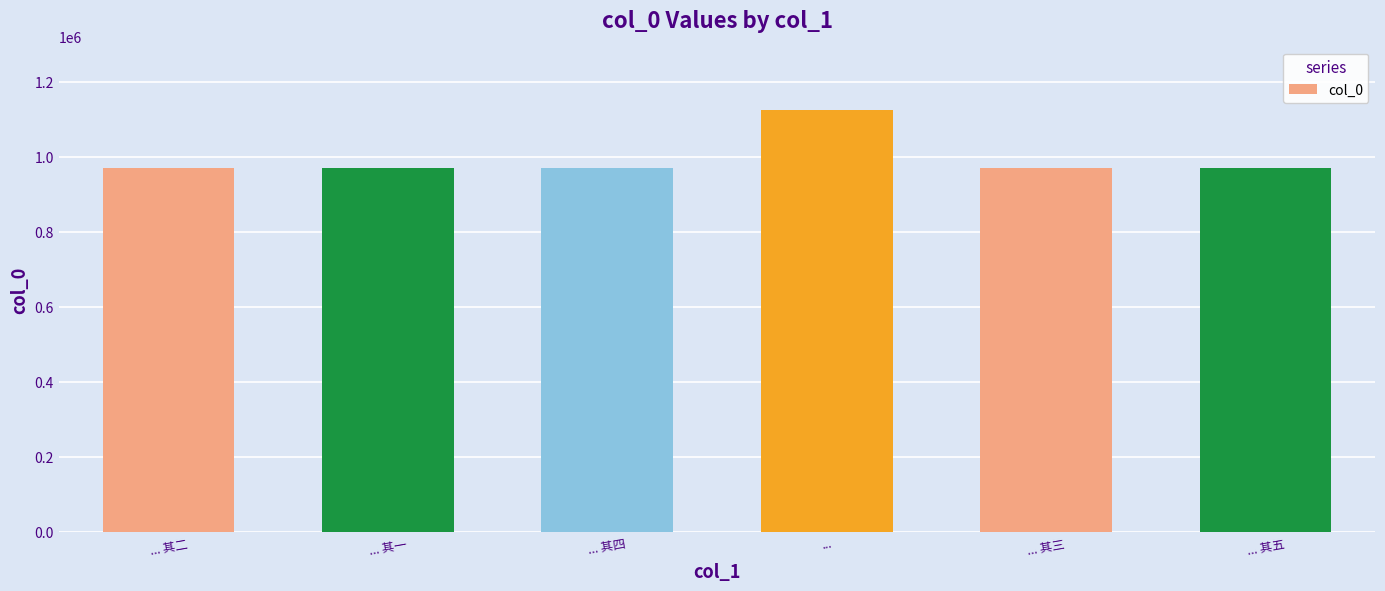

True or false: the data shows 393749 at ... 其四.

False